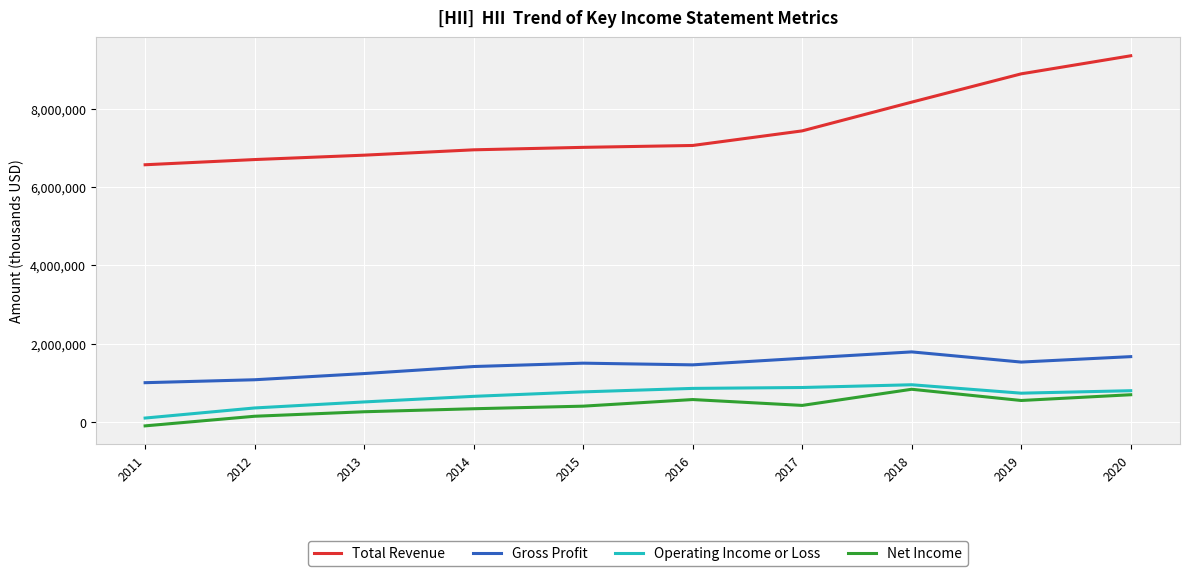

Between 2013 and 2020, which series saw the biggest shift?

Total Revenue